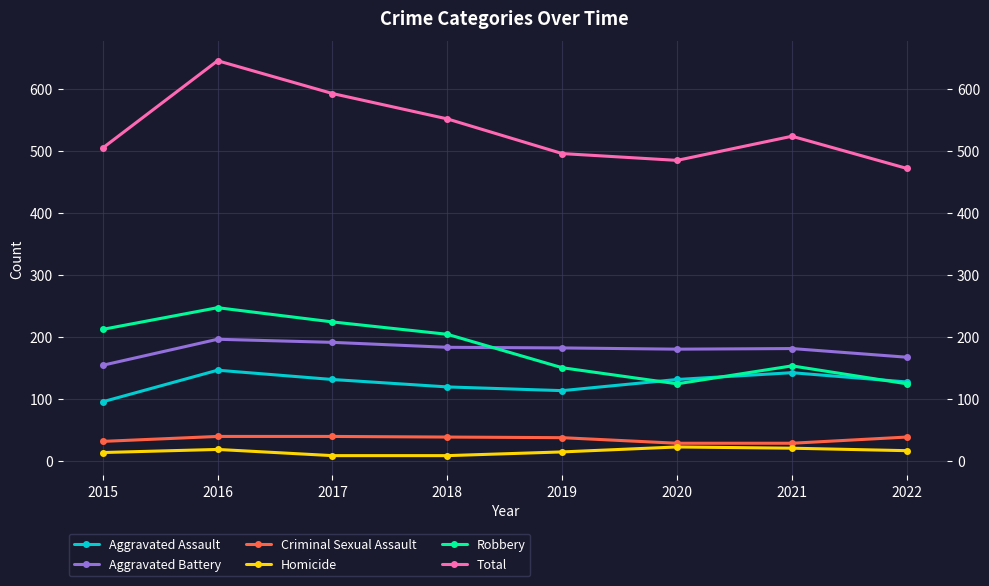

What is the difference between the highest and lowest values at 2017?

585